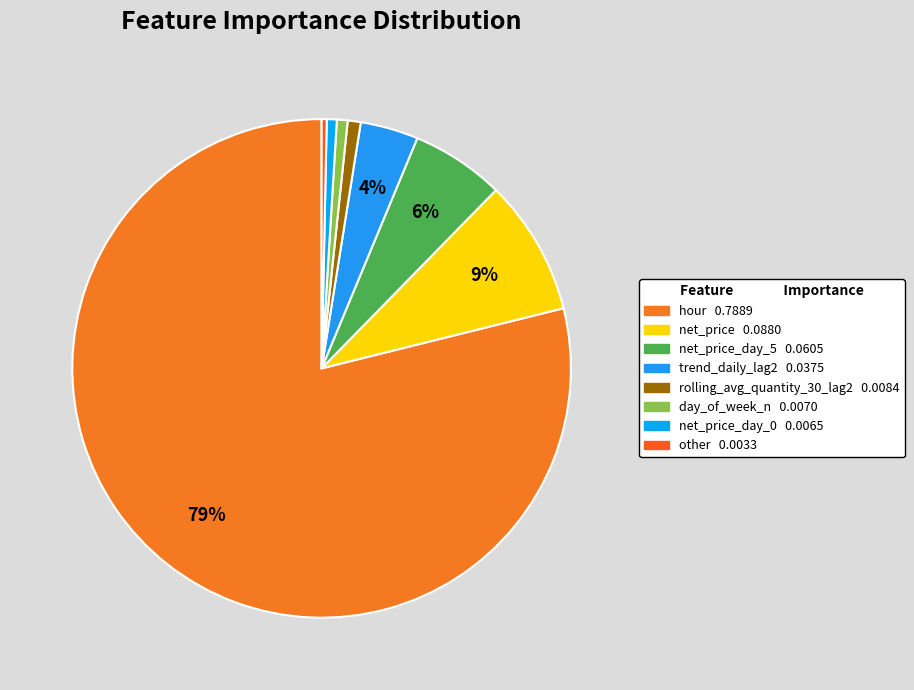

Count the number of slices in the pie.

8